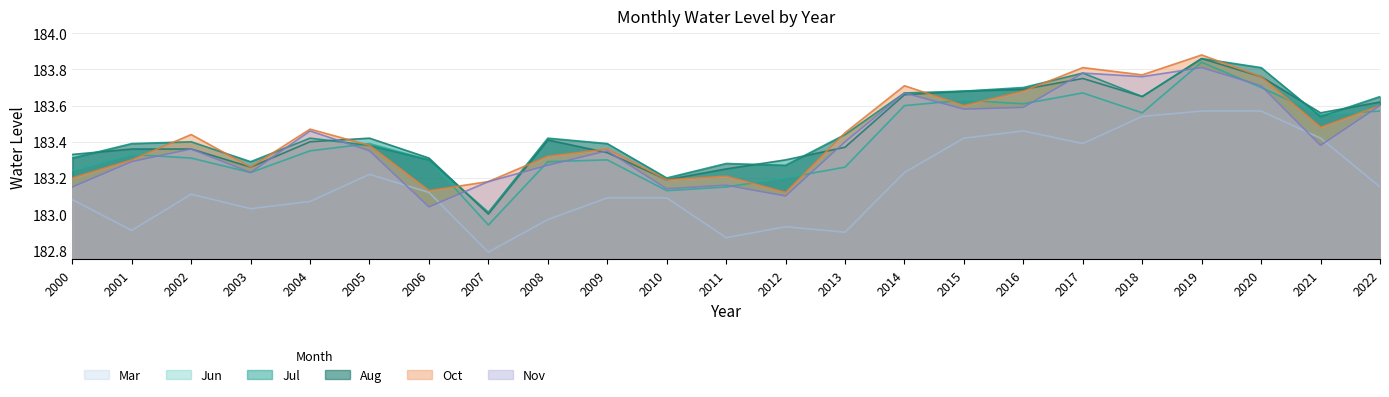

Which category has the lowest value in the Jun series?

2007